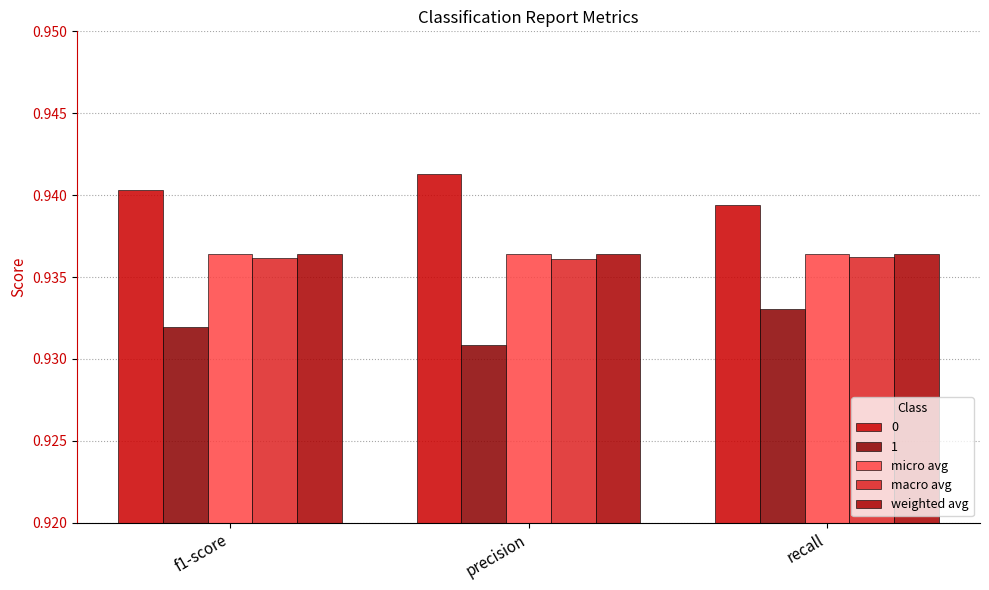

Is it true that micro avg equals 1.7 at recall?

False